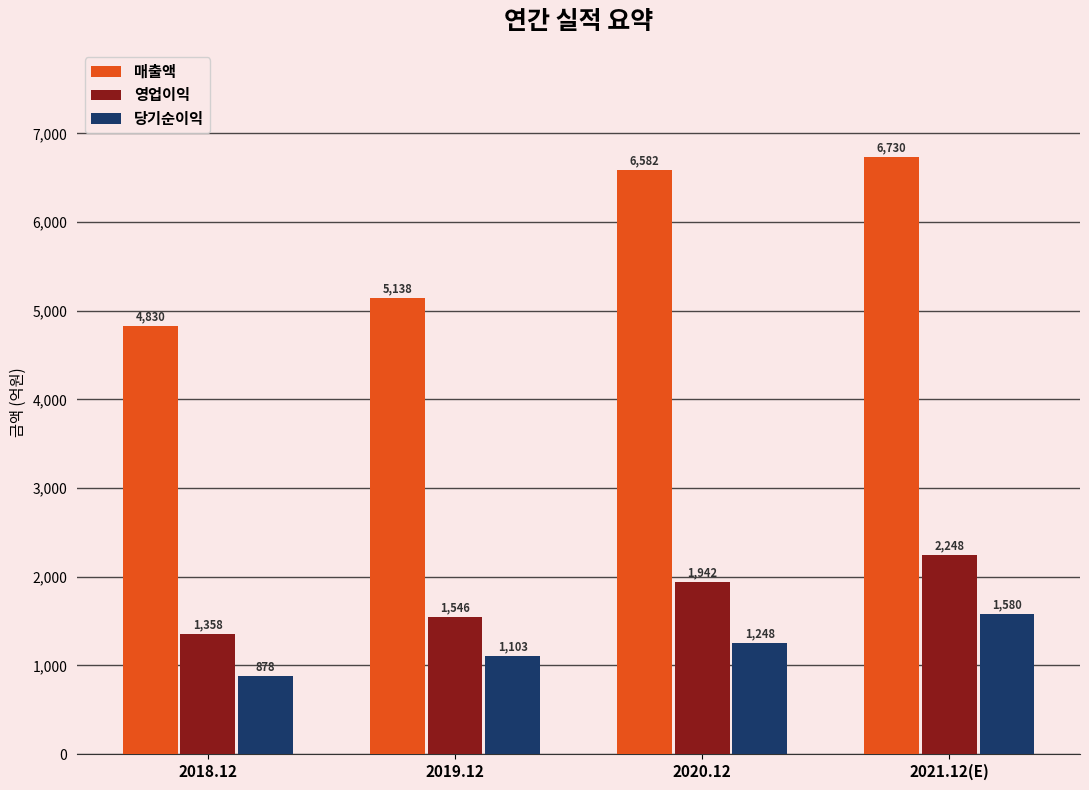

The value of 영업이익 at 2018.12 is 817. True or false?

False